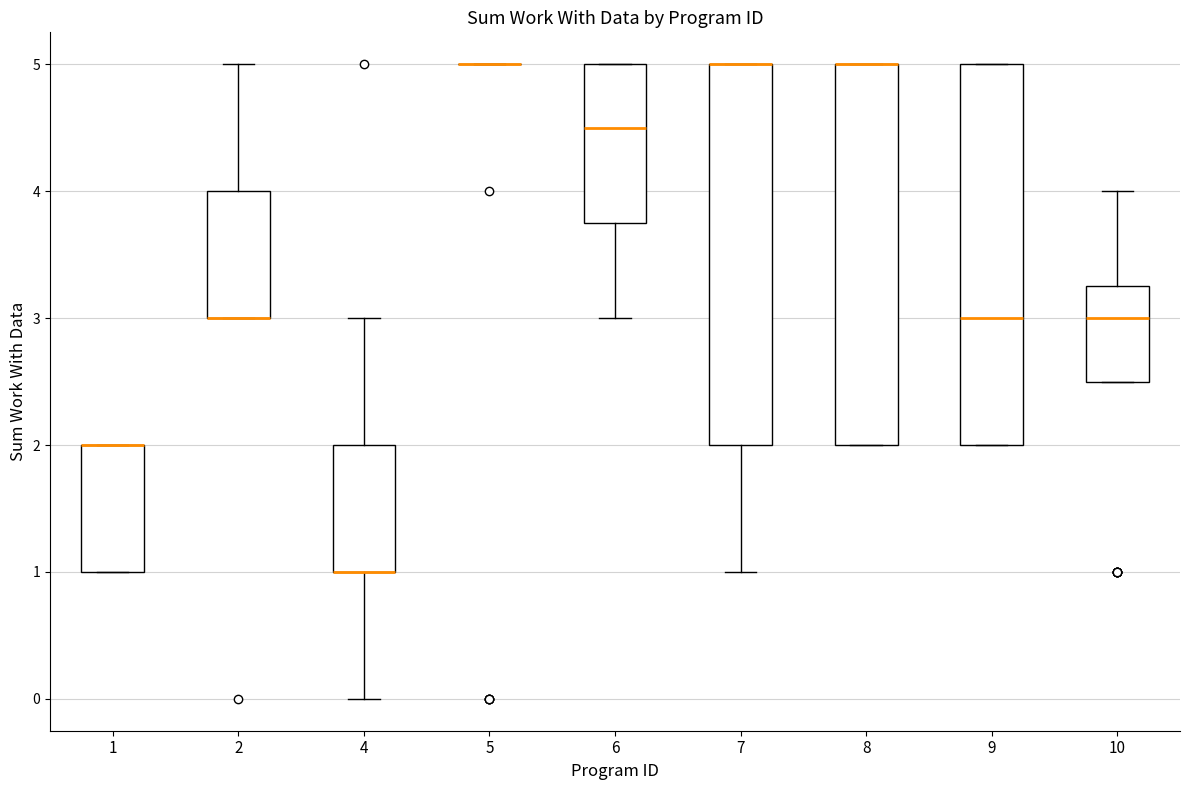

Where is the upper edge of the box at x = 7 on the y-axis? The values are not printed on the chart, so give them approximately, as read against the axis.

5.0